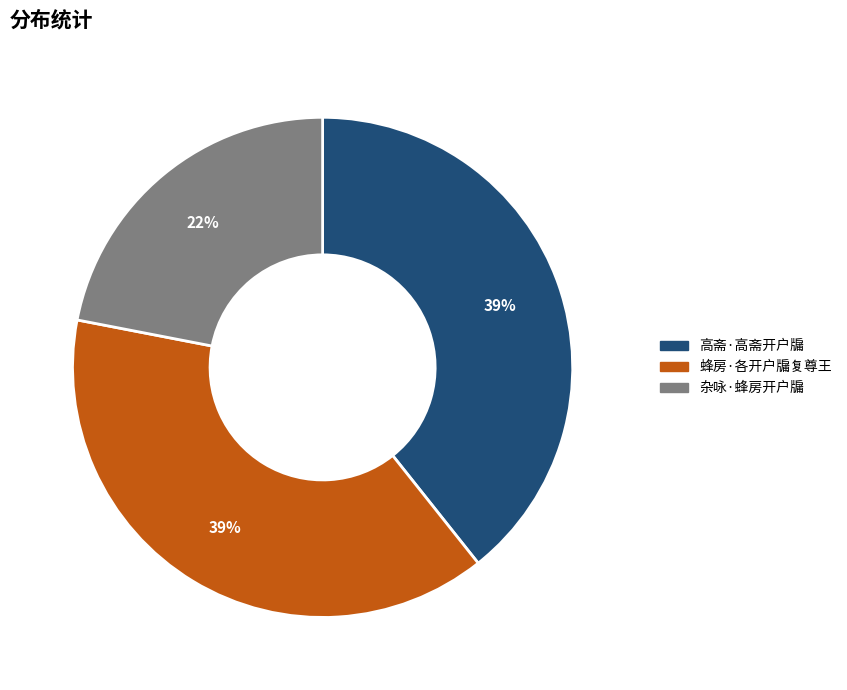

Approximately how many times larger is the value at 杂咏·蜂房开户牖 compared to 蜂房·各开户牖复尊王?

0.6